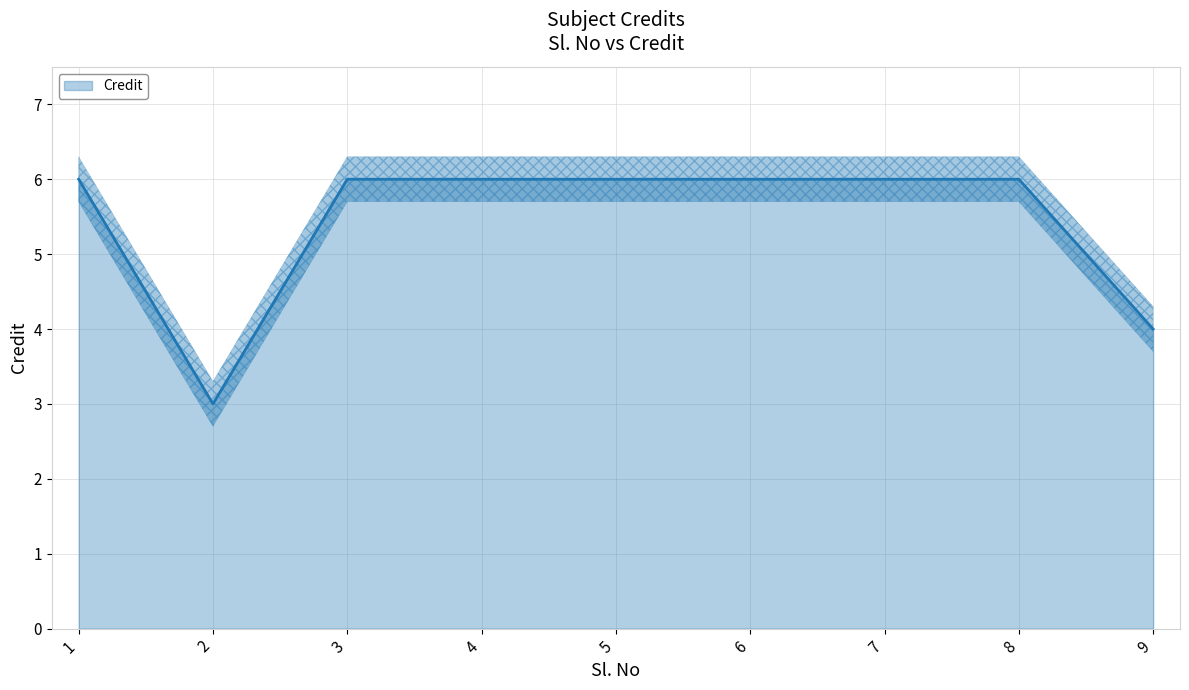

True or false: the data shows 6 at 9.

False